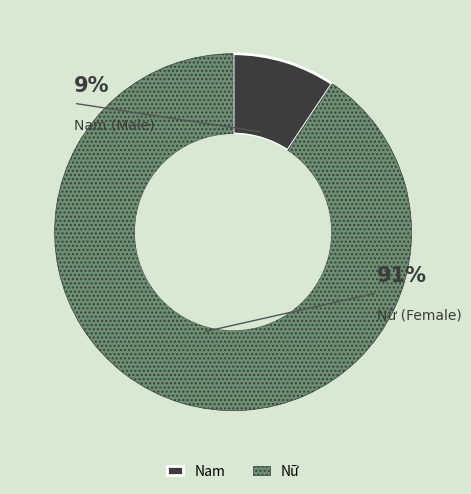

How many slices are in this pie chart?

2